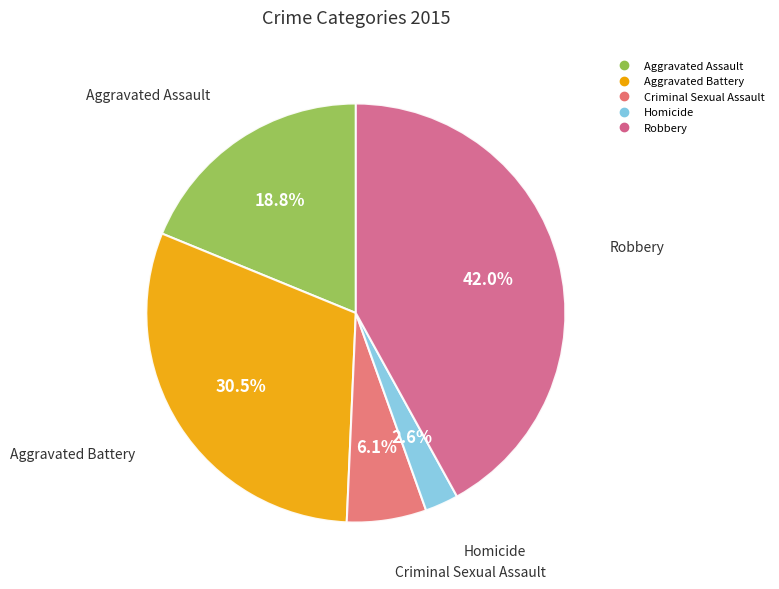

Which has a higher value, Homicide or Robbery?

Robbery